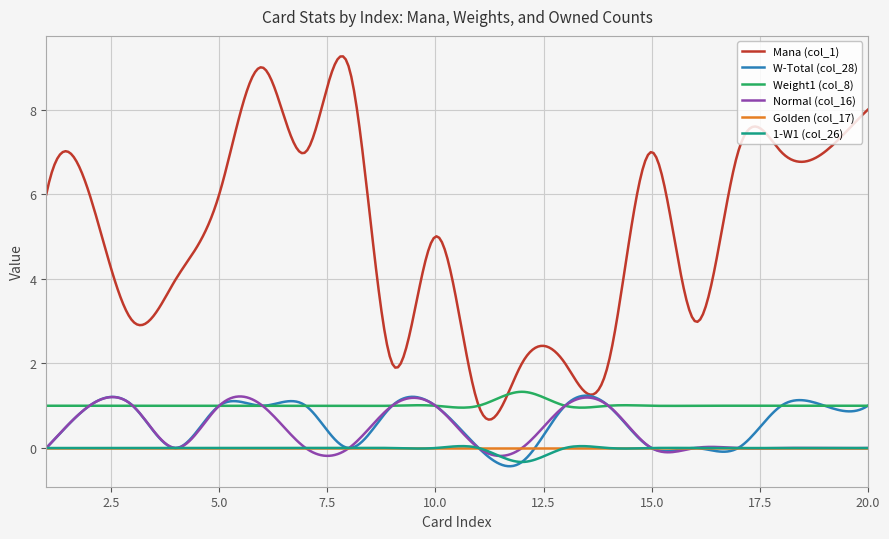

What is the difference between the maximum and second lowest values in the W-Total (col_28) series?

1.7